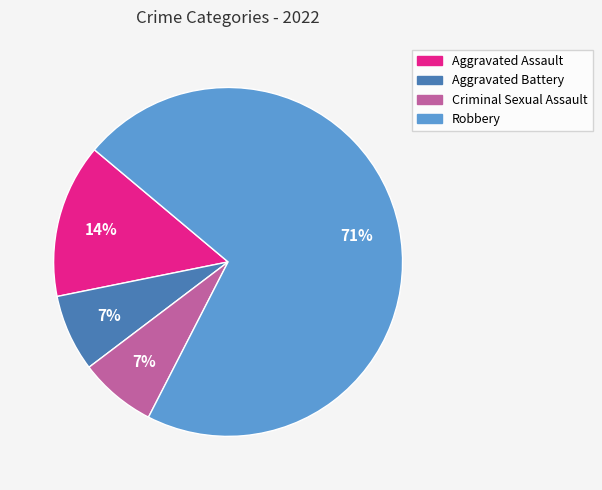

Combined, do Criminal Sexual Assault and Aggravated Assault account for over 50%?

No